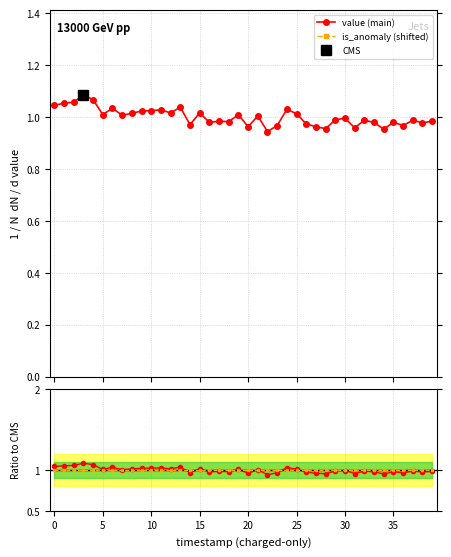

The value of value ratio at 21 is 1.6. True or false?

False